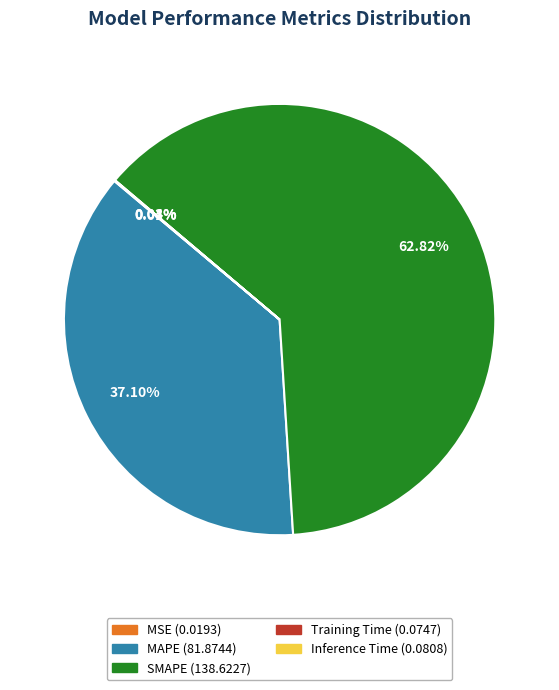

What is the largest slice in the pie chart?

SMAPE